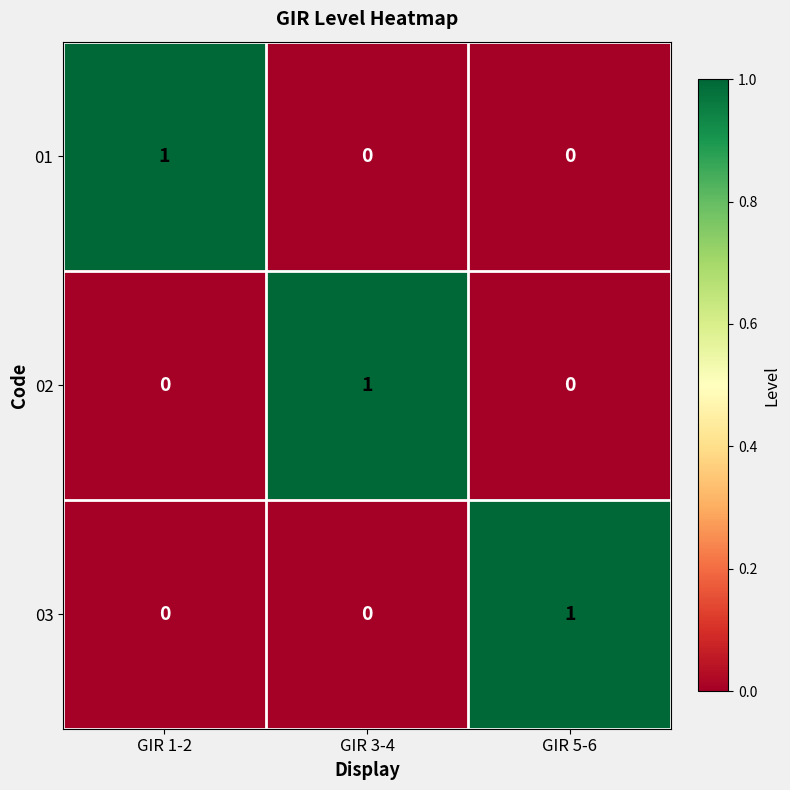

How many data points in 03 are above 0?

1